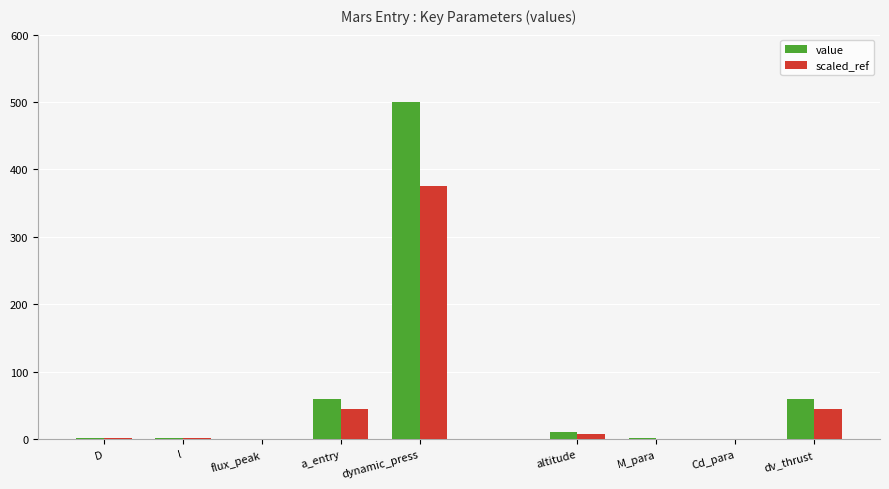

The value of value at flux_peak is 0.1. True or false?

False